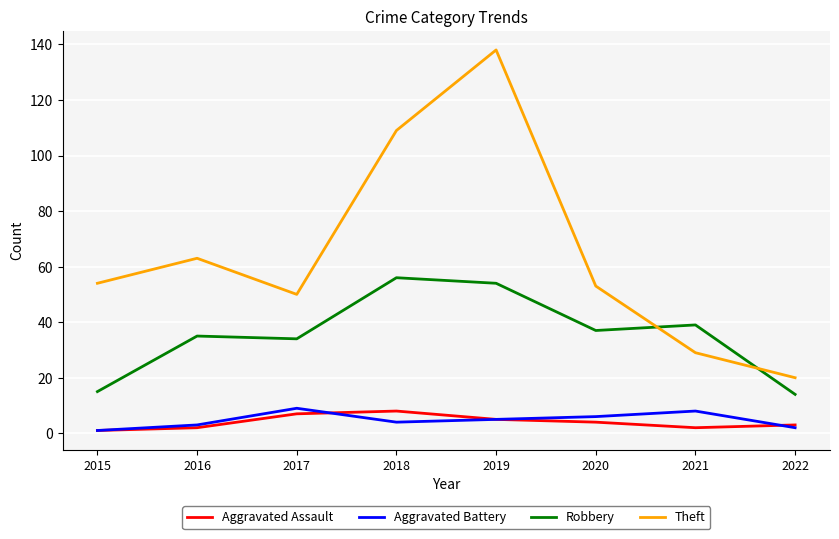

What is the difference between the maximum and minimum values in the Theft series?

118